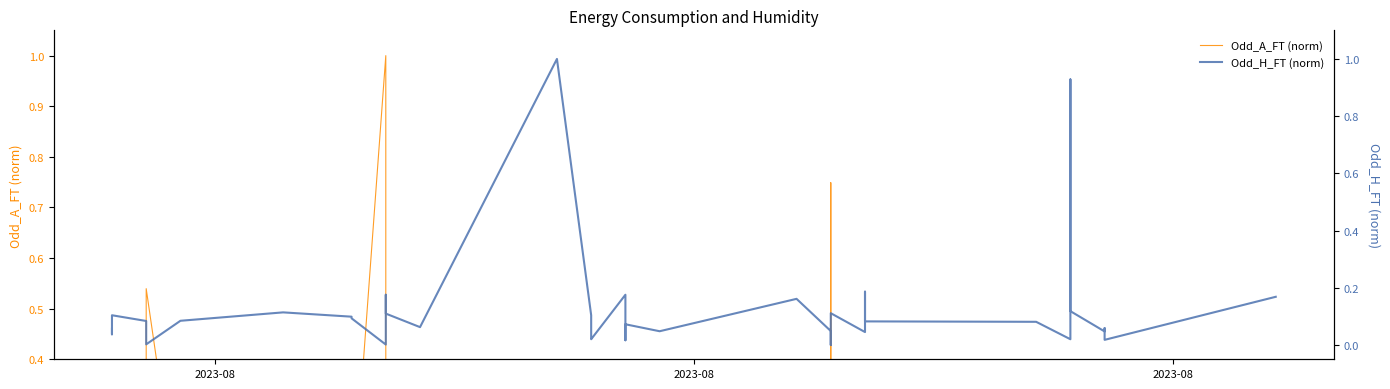

Reading left to right, extract all data points from this chart.

Odd_A_FT (norm): 0.1	0.2	0.1	0.1	0.1	0.1	0.5	0.1	0.1	0.1	0.1	1.0	0.0	0.0	0.1	0.1	0.0	0.1	0.2	0.3	0.0	0.3	0.1	0.2	0.0	0.1	0.7	0.1	0.1	0.0	0.1	0.1	0.3	0.0	0.1	0.1	0.1	0.2	0.3	0.0
Odd_H_FT (norm): 0.1	0.0	0.1	0.1	0.1	0.1	0.0	0.1	0.1	0.1	0.1	0.0	0.2	0.2	0.1	0.1	1.0	0.1	0.0	0.0	0.2	0.0	0.1	0.0	0.2	0.0	0.0	0.1	0.0	0.2	0.1	0.1	0.0	0.9	0.1	0.0	0.1	0.0	0.0	0.2